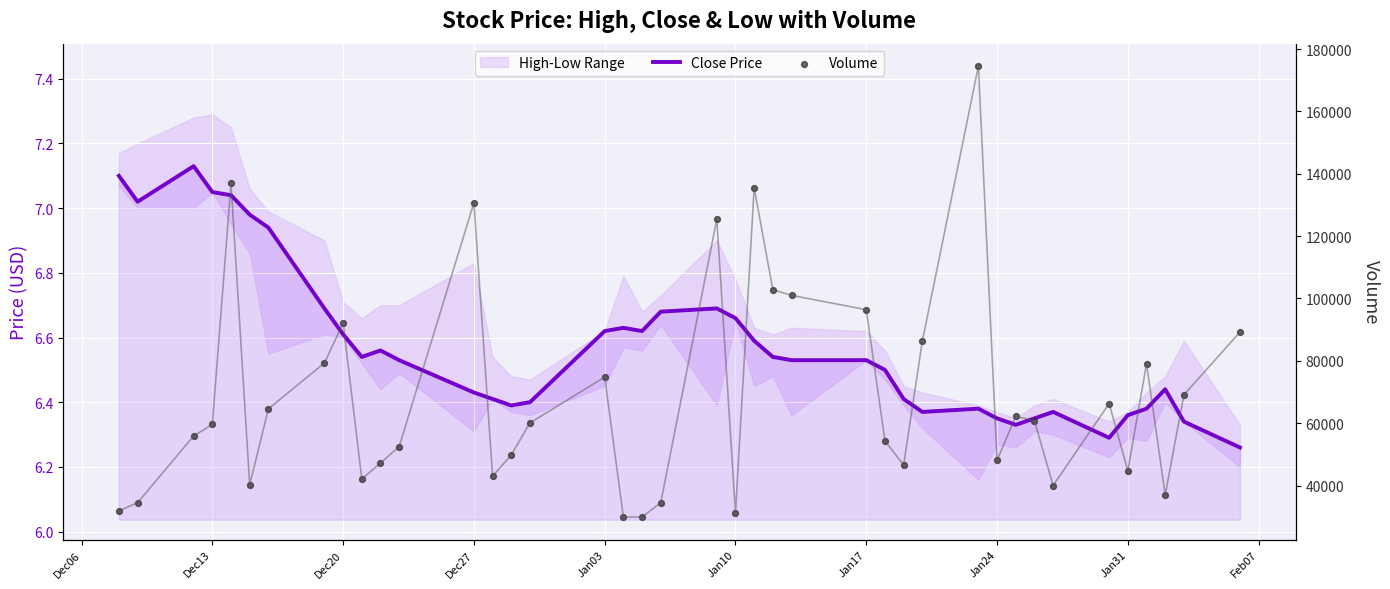

At how many categories does at least one series exceed 67702?

15